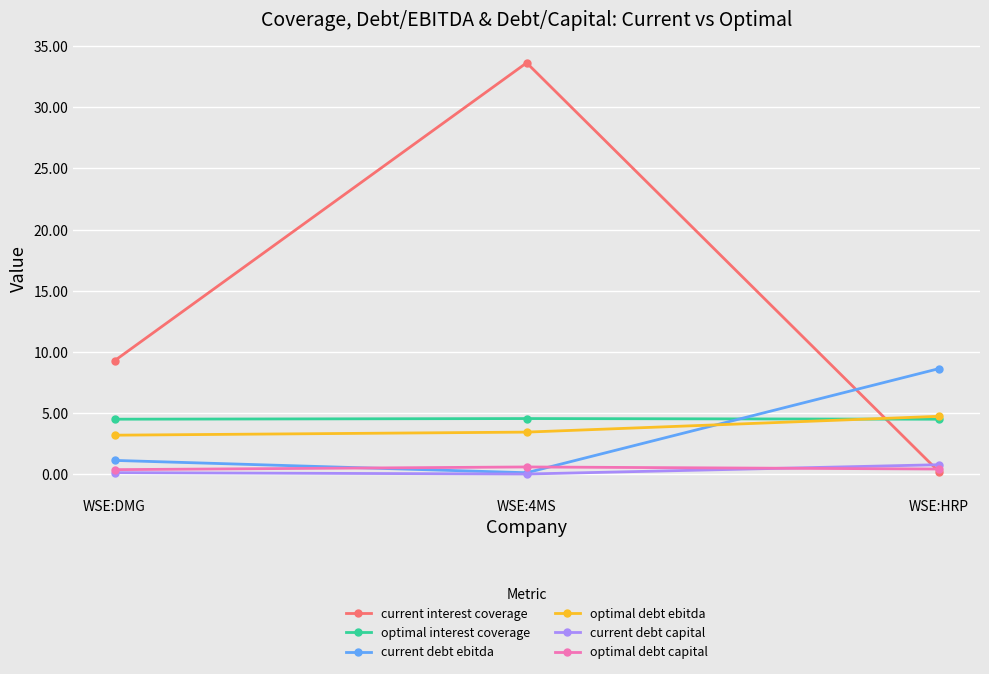

What is the label of the 3rd point from the left?

WSE:HRP